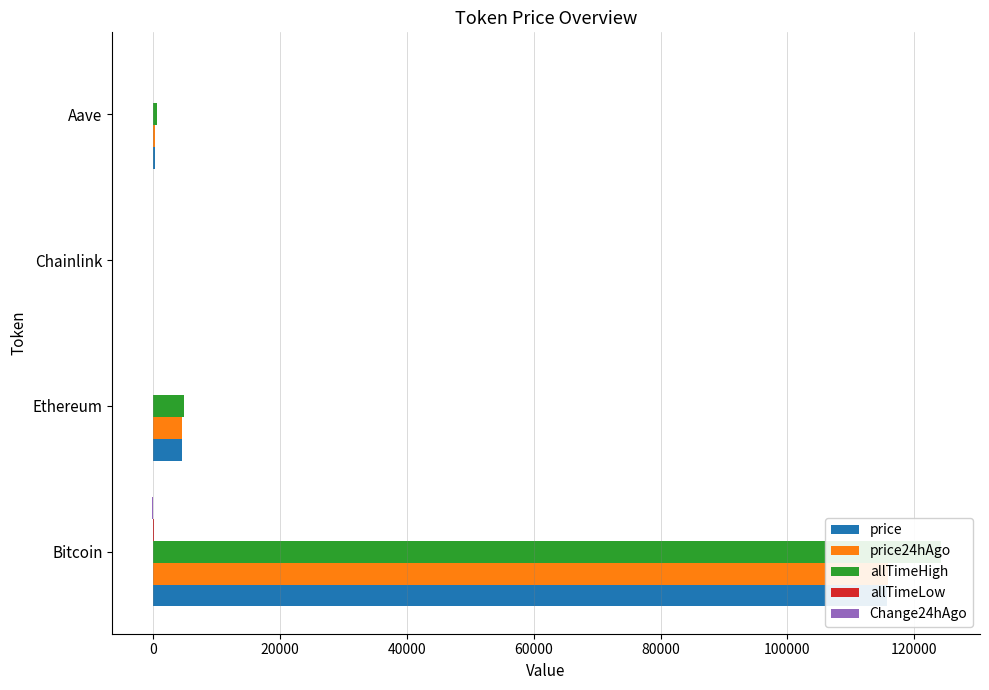

How many values in the price24hAgo series are below 4487?

2